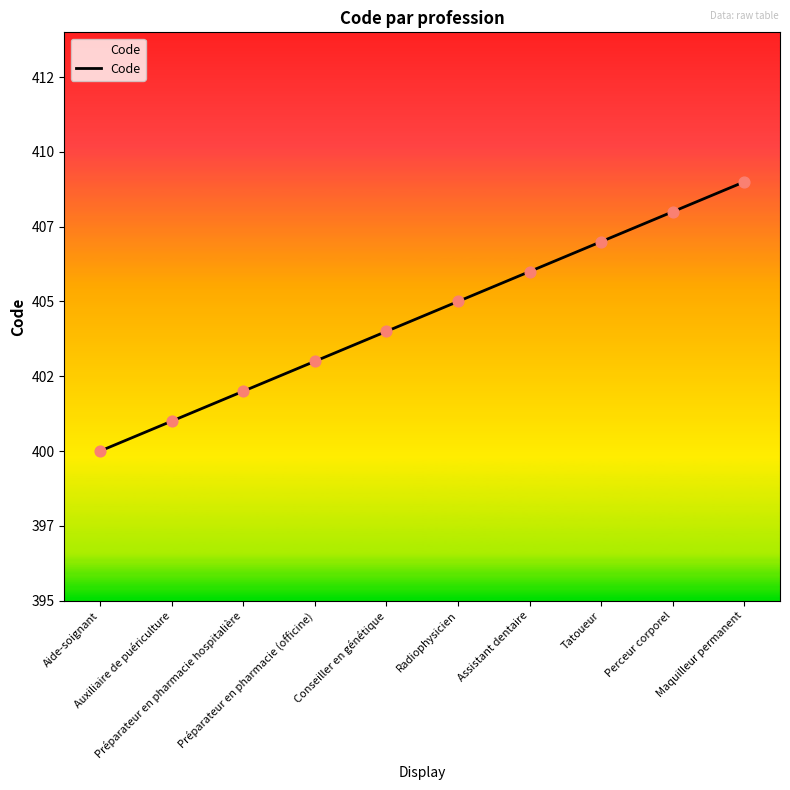

What is the change in value from Radiophysicien to Perceur corporel?

+3